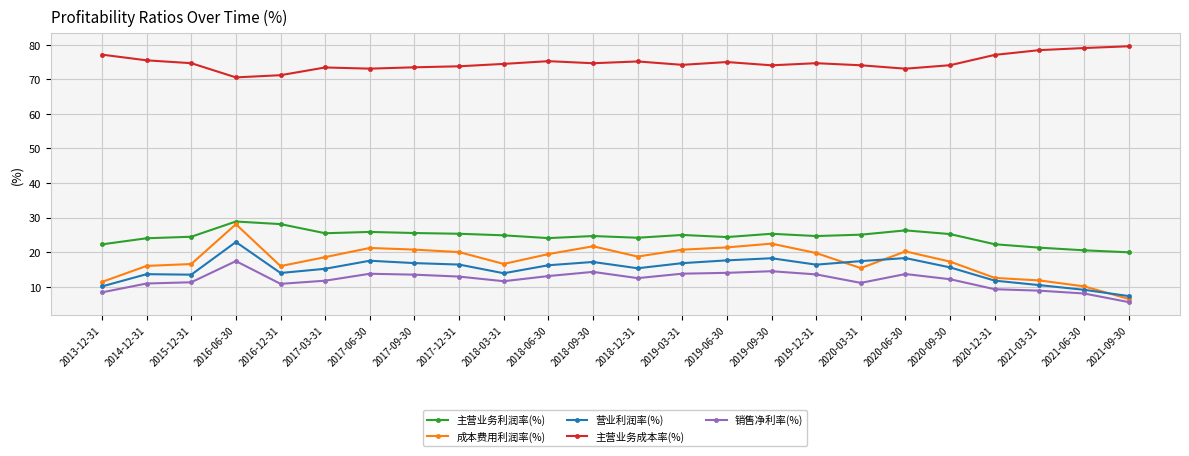

At how many categories does at least one series exceed 6?

24